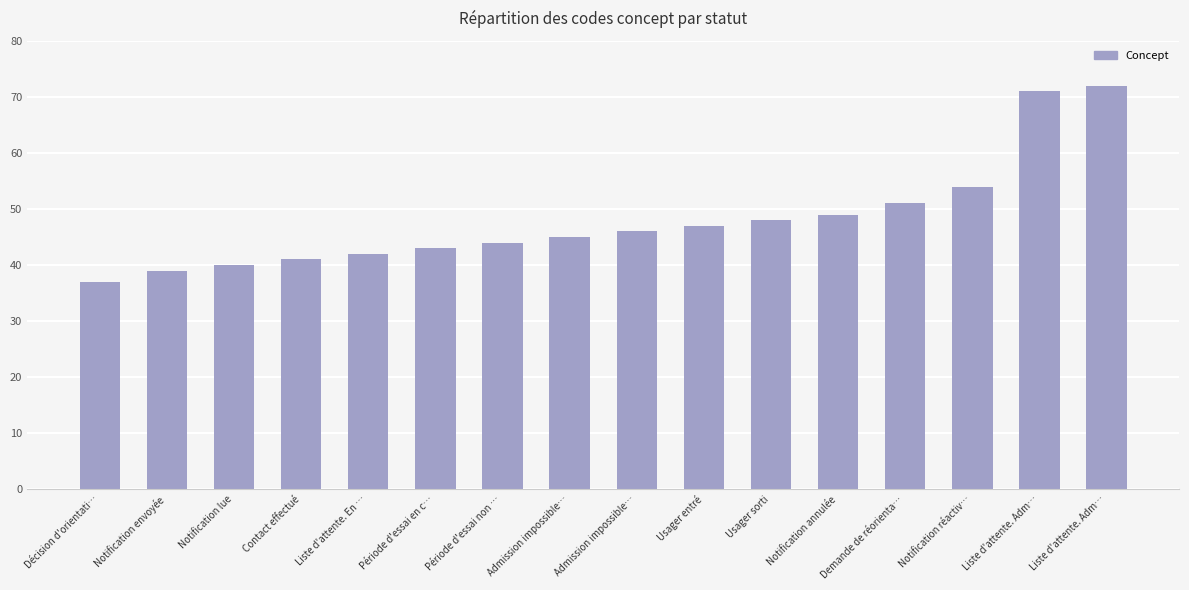

What is the ratio of the value at Notification lue to the value at Usager sorti?

0.8